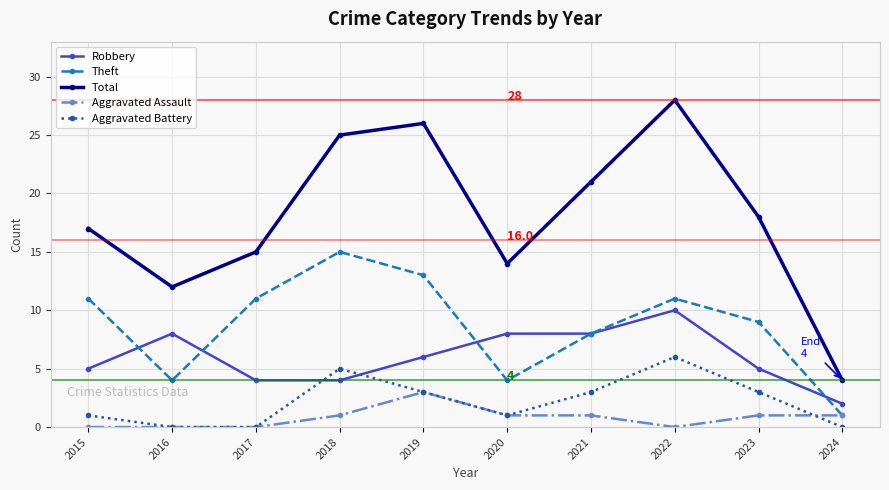

List the labels in order of Total value, largest first.

2022, 2019, 2018, 2021, 2023, 2015, 2017, 2020, 2016, 2024